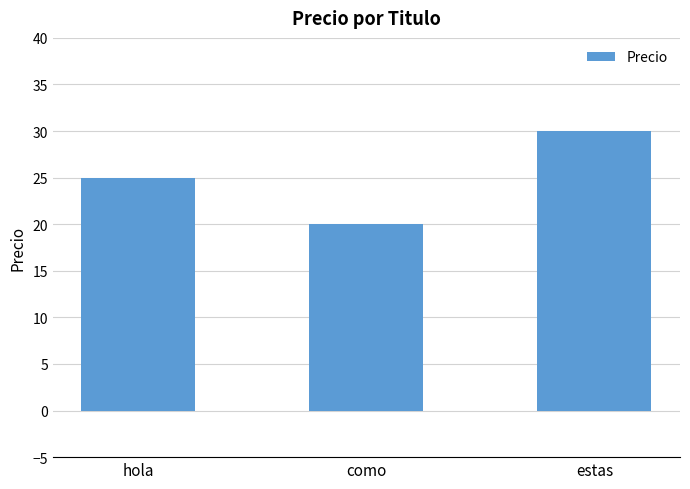

What is the difference between the maximum and minimum values?

10